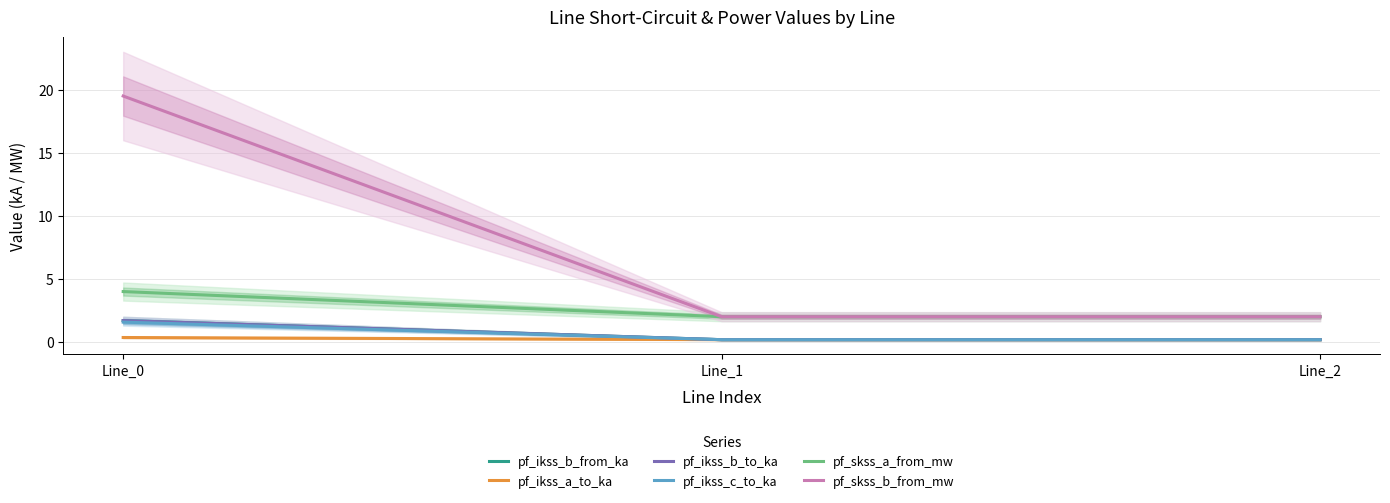

What is the value of the pf_skss_a_from_mw point at the 1st from the left?

4.0